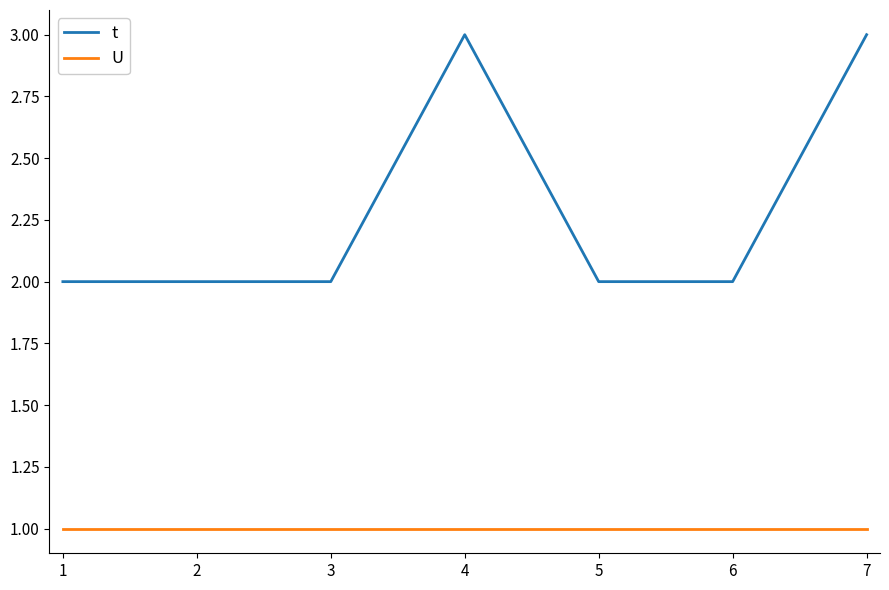

Reading left to right, transcribe all the data shown in this chart.

t: 2	2	2	3	2	2	3
U: 1	1	1	1	1	1	1